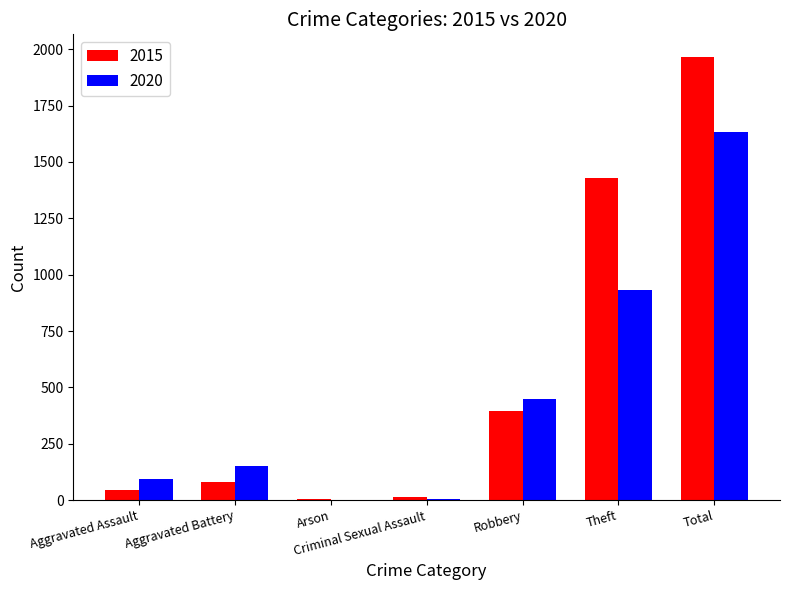

Are the bars grouped side by side (vs. stacked)?

Yes